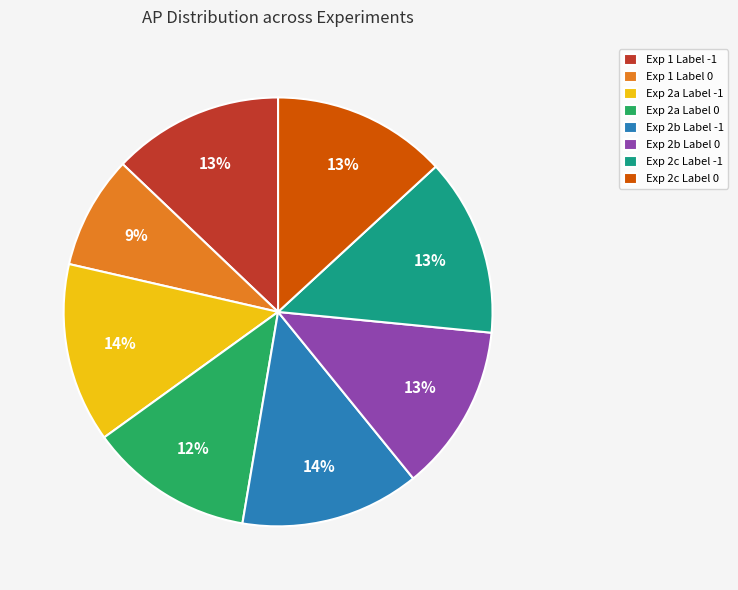

To the nearest percent, what portion does Exp 2c Label -1 represent?

13%